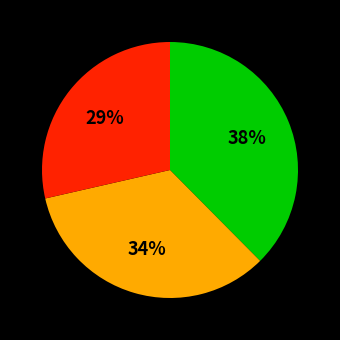

Is there a majority slice in this chart?

No